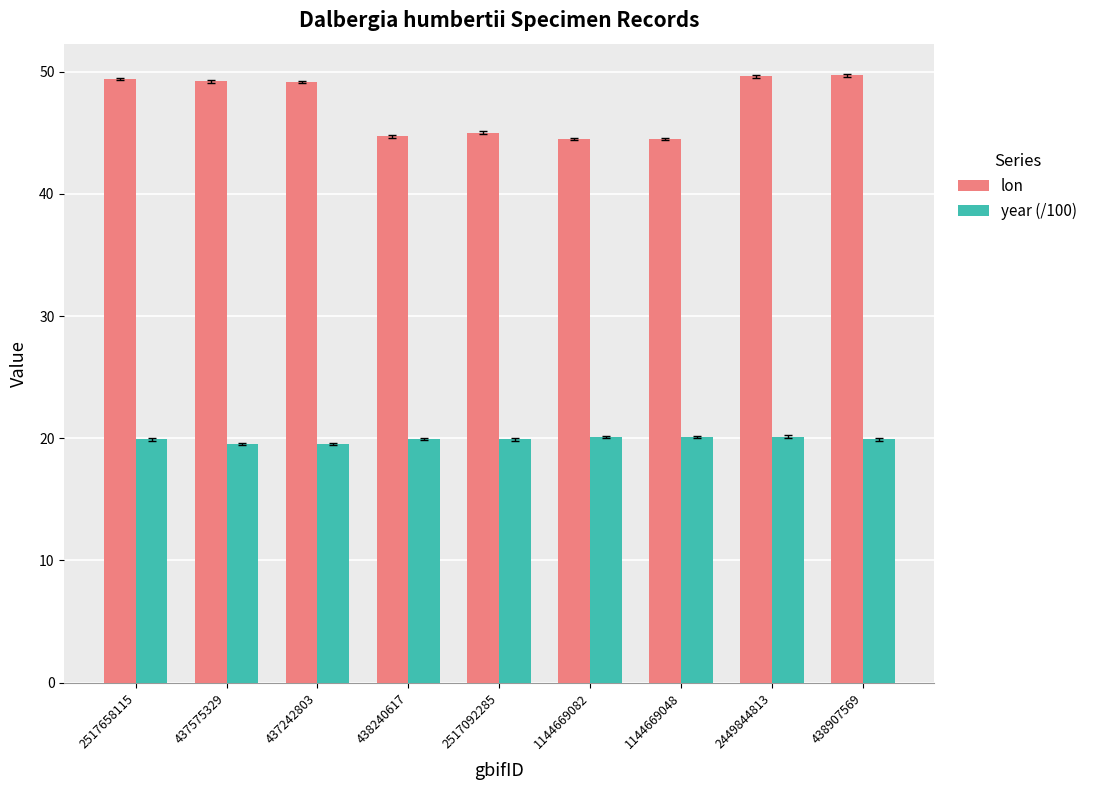

What is the difference between the lon values at 437242803 and 1144669082?

4.6